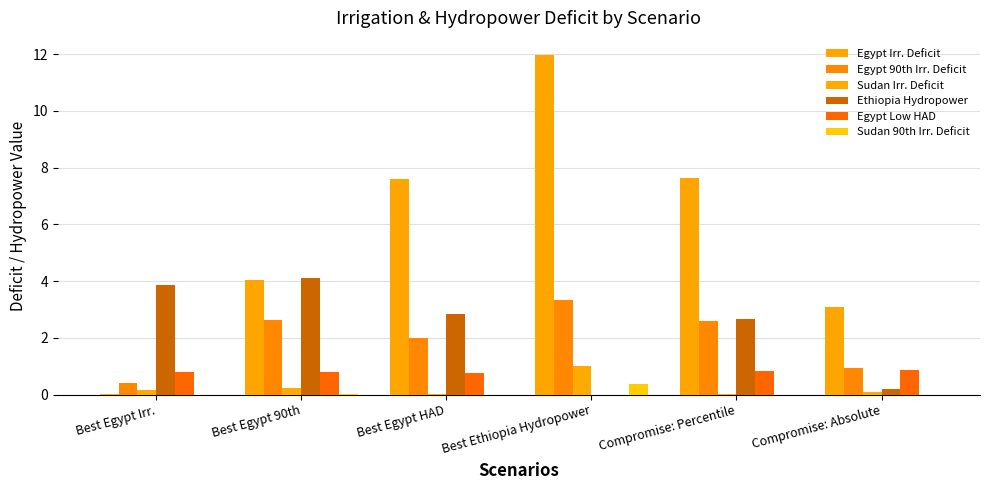

The value of Ethiopia Hydropower at Best Egypt Irr. is 3.9. True or false?

True